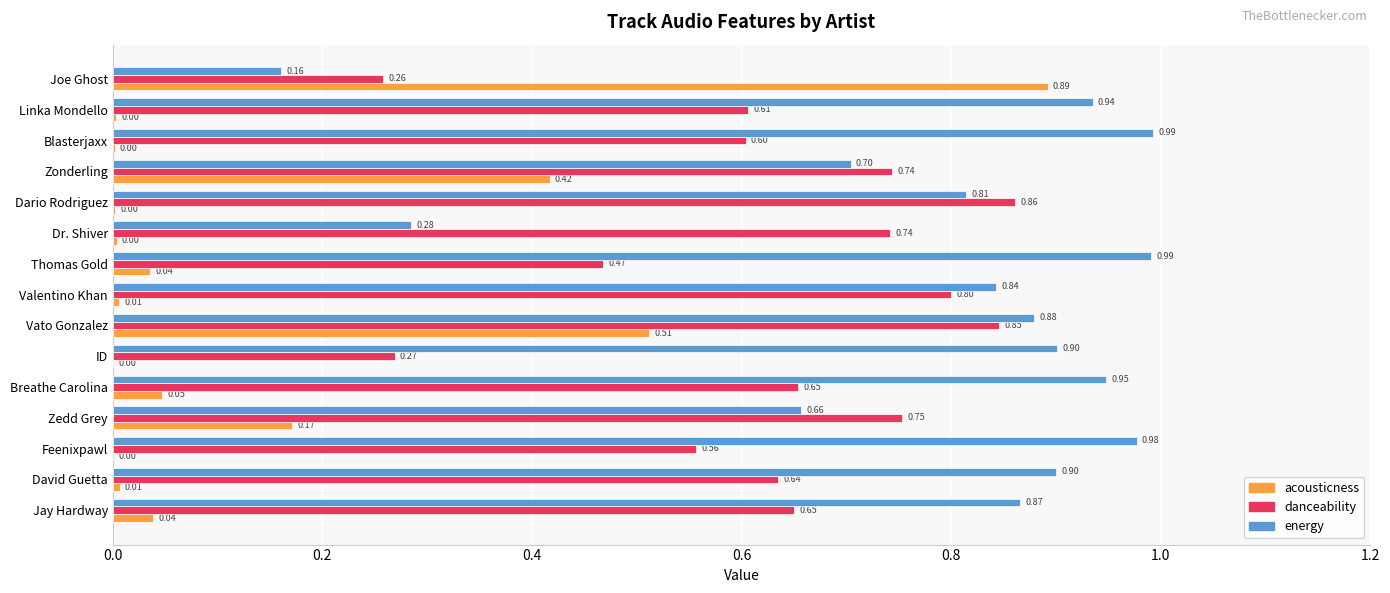

What is the total value across all series at Joe Ghost?

1.3